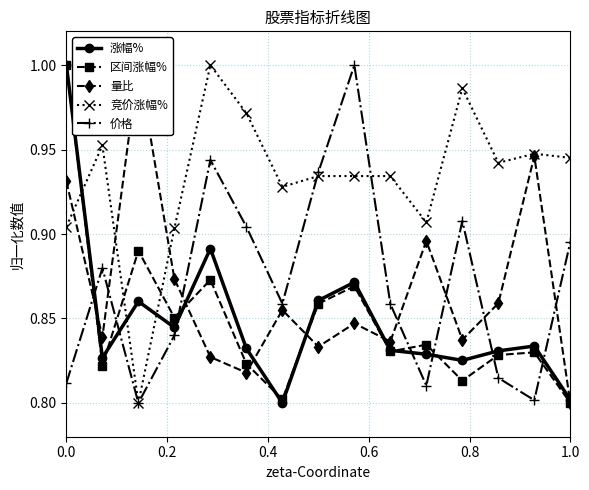

How many intersections are there between 价格 and 涨幅%?

7